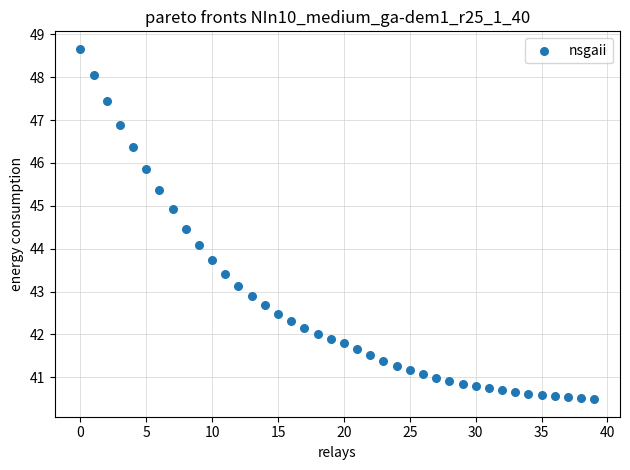

What is the range of Y values (max minus min)?

8.2